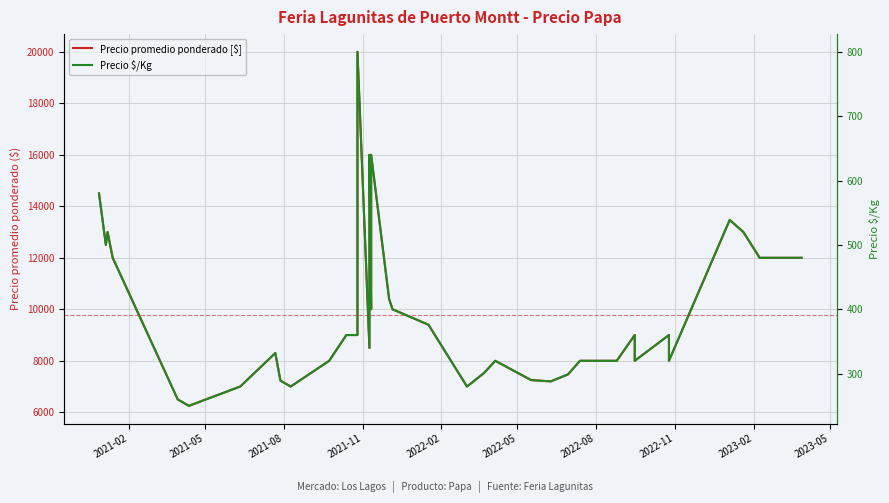

How many data points in Precio $/Kg are less than 360?

20